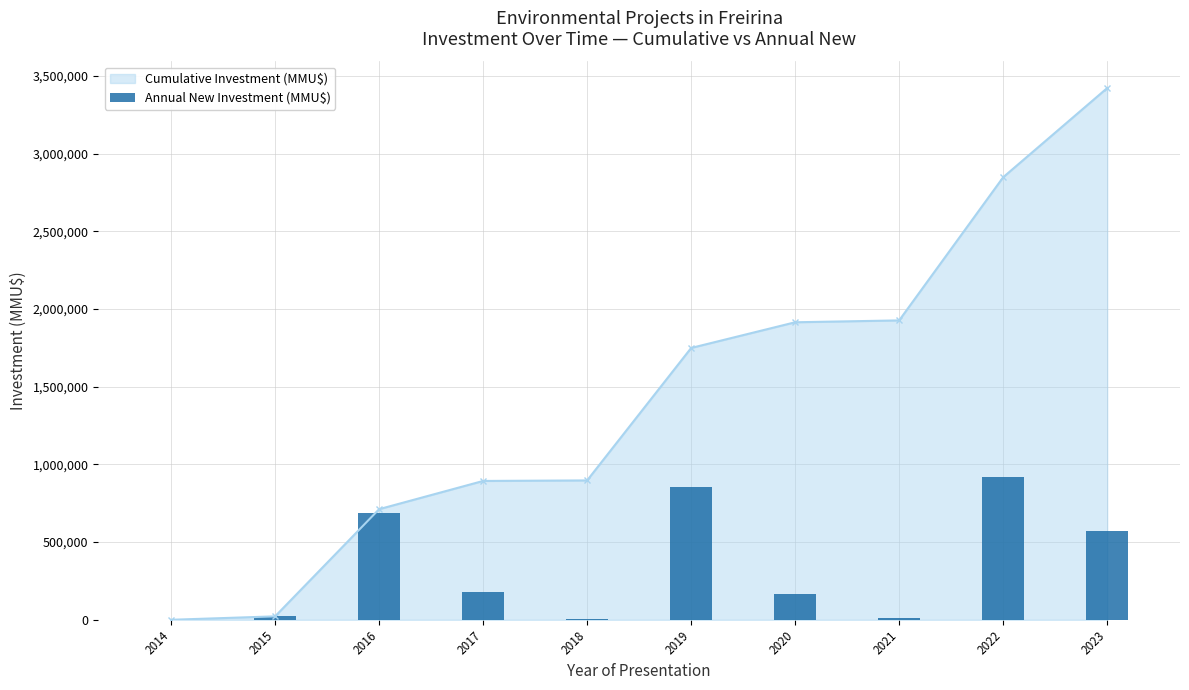

True or false: Cumulative Investment (MMU$) has more than 2 interior local peaks.

False